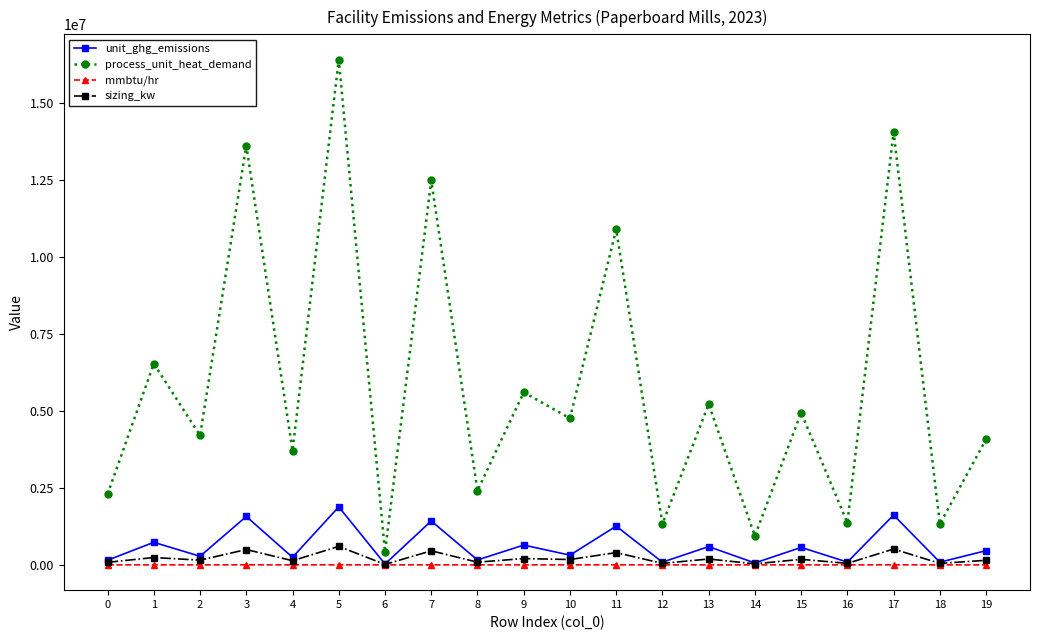

Which series has the widest spread of values?

process_unit_heat_demand